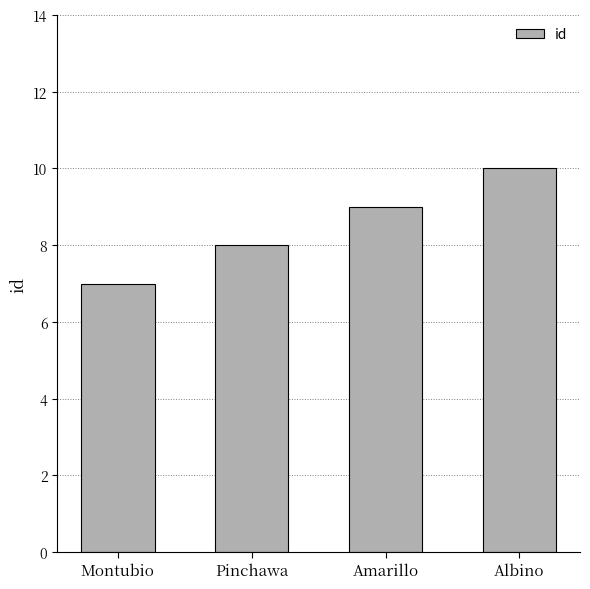

What is the sum of the values at Montubio and Albino?

17